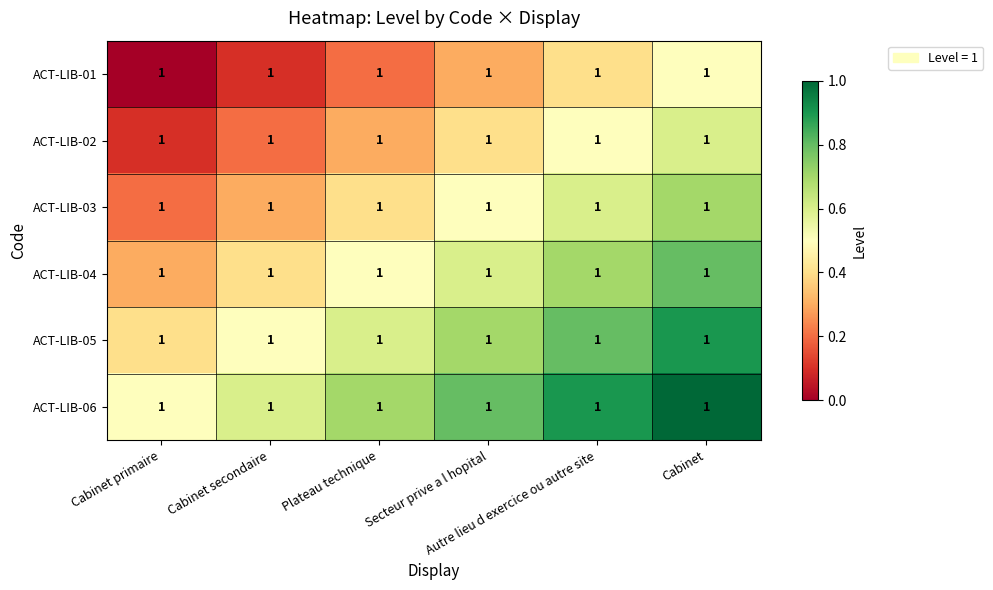

Which series has the widest spread of values?

ACT-LIB-01